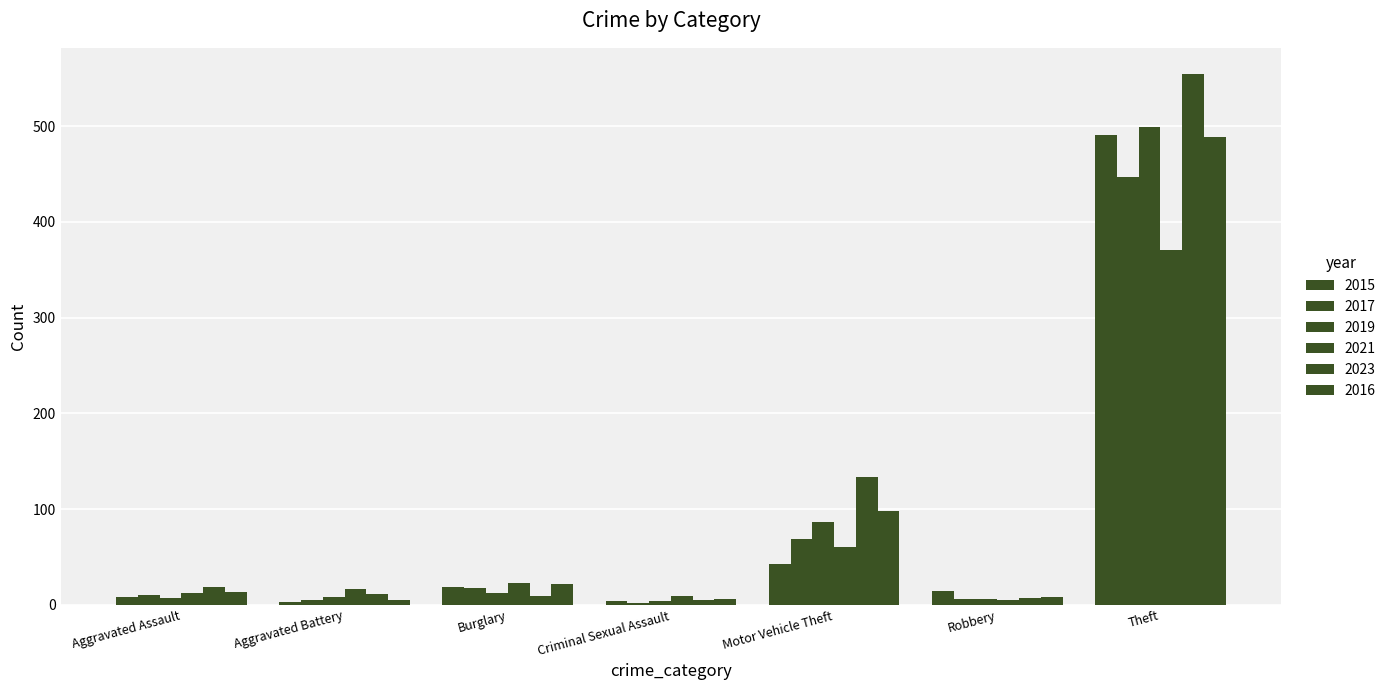

Does the chart contain stacked bars?

No